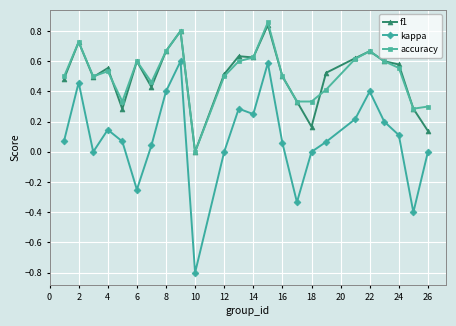

True or false: kappa and f1 cross at least once.

False